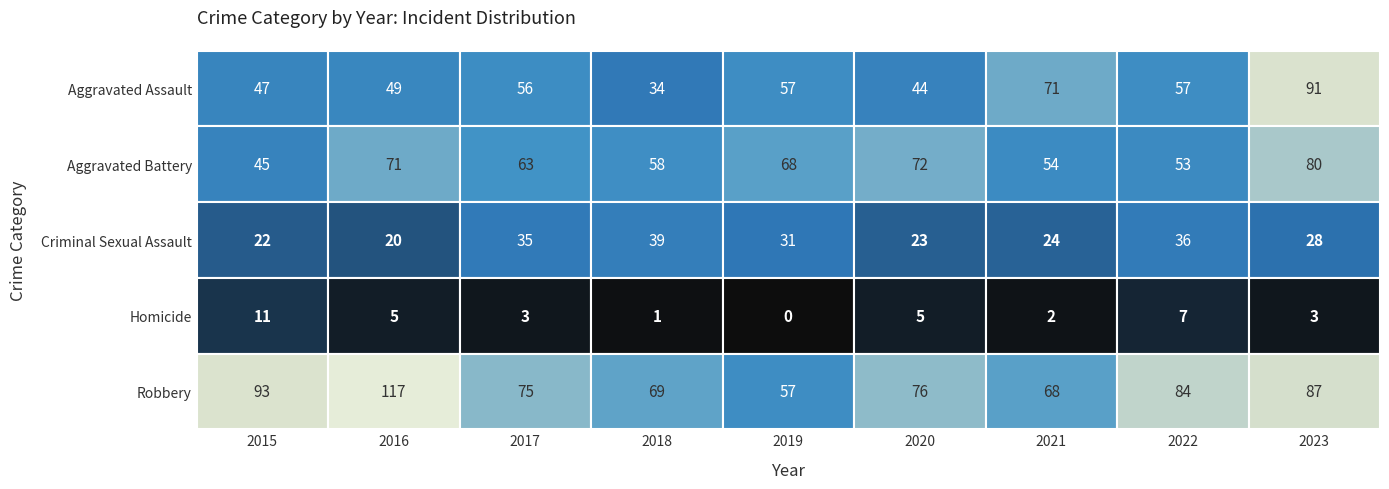

What is the difference between the second highest and second lowest values in the Criminal Sexual Assault series?

14